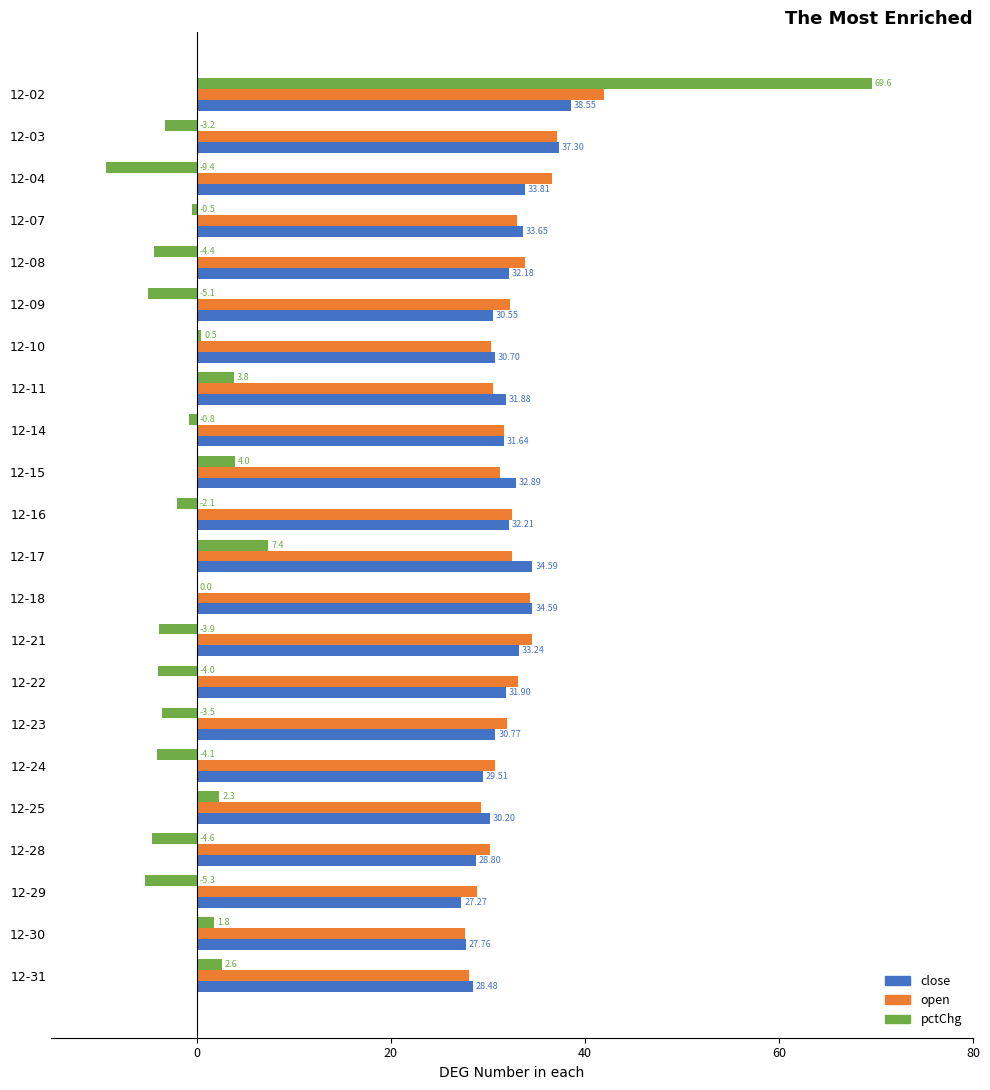

Between 12-03 and 12-24, which series saw the biggest shift?

close